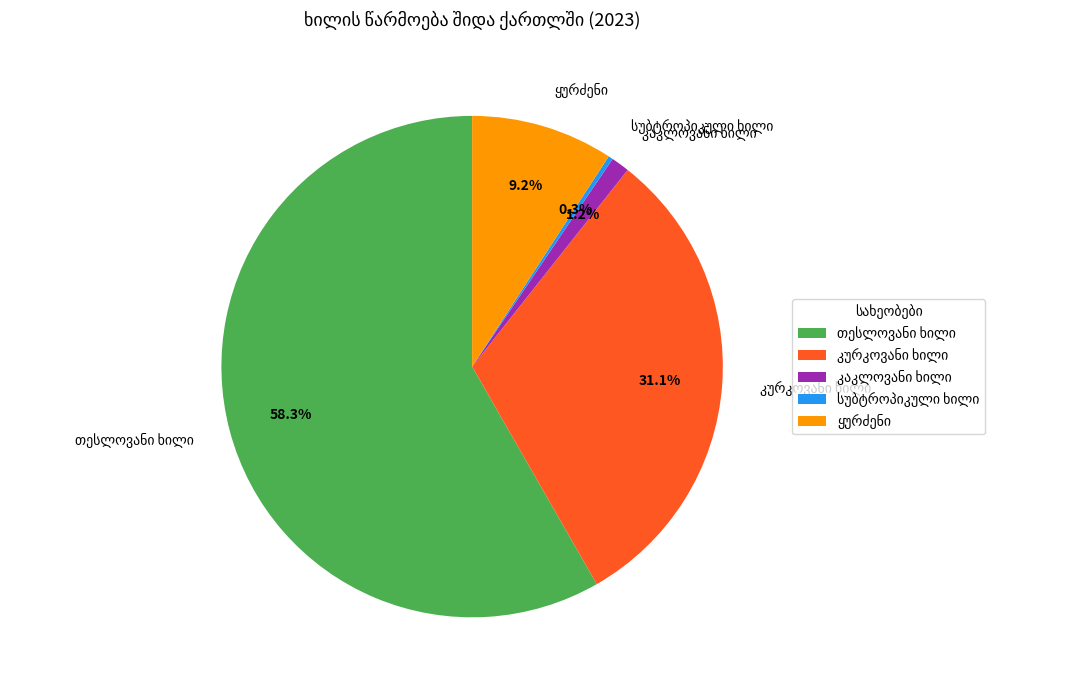

Is there any slice that represents more than half of the pie?

Yes